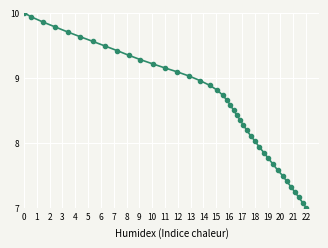

What is the minimum value shown in the chart?

7.0